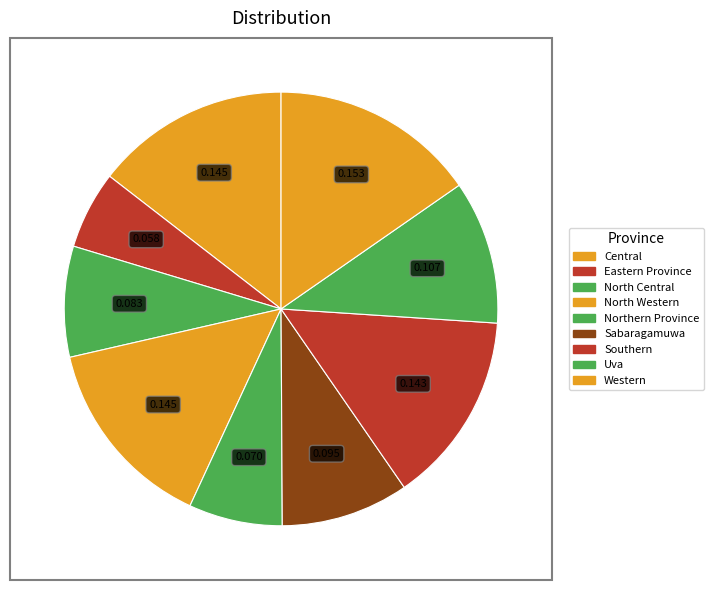

Which category has the smallest portion of the pie?

Eastern Province